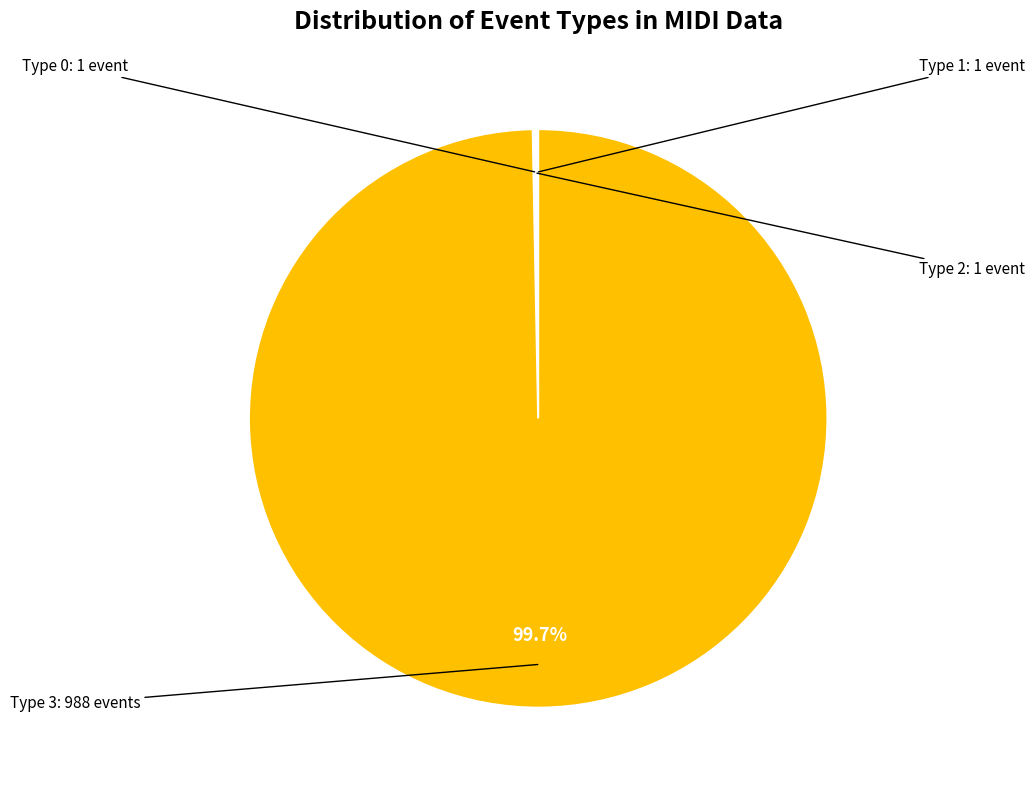

Is there any slice that represents more than half of the pie?

Yes